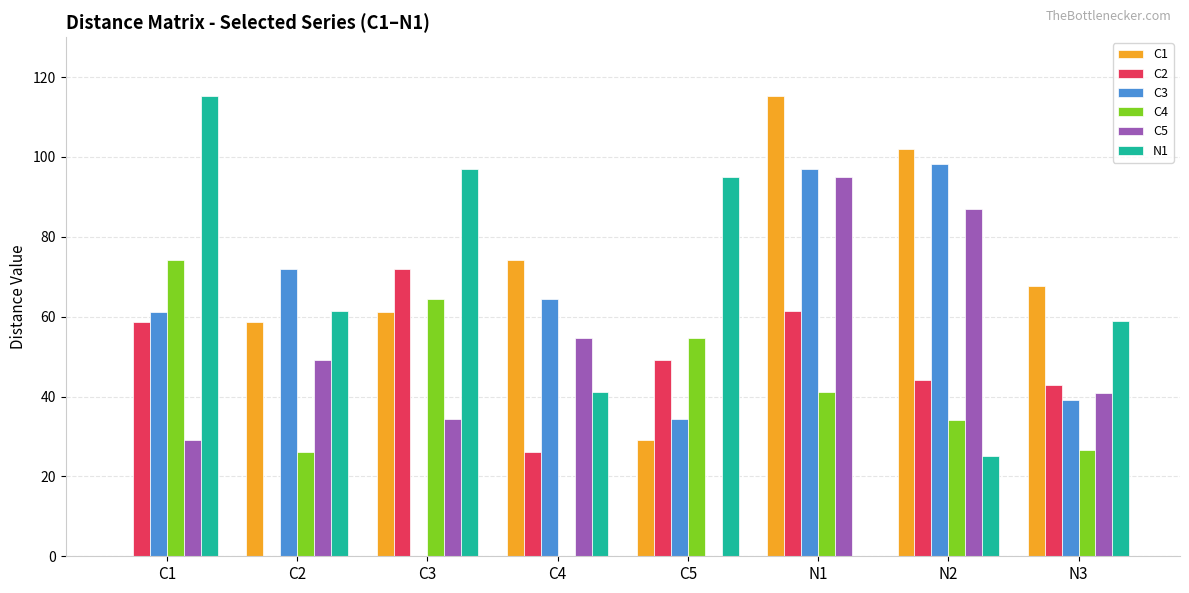

Is it true that C1 equals 41.8 at N3?

False